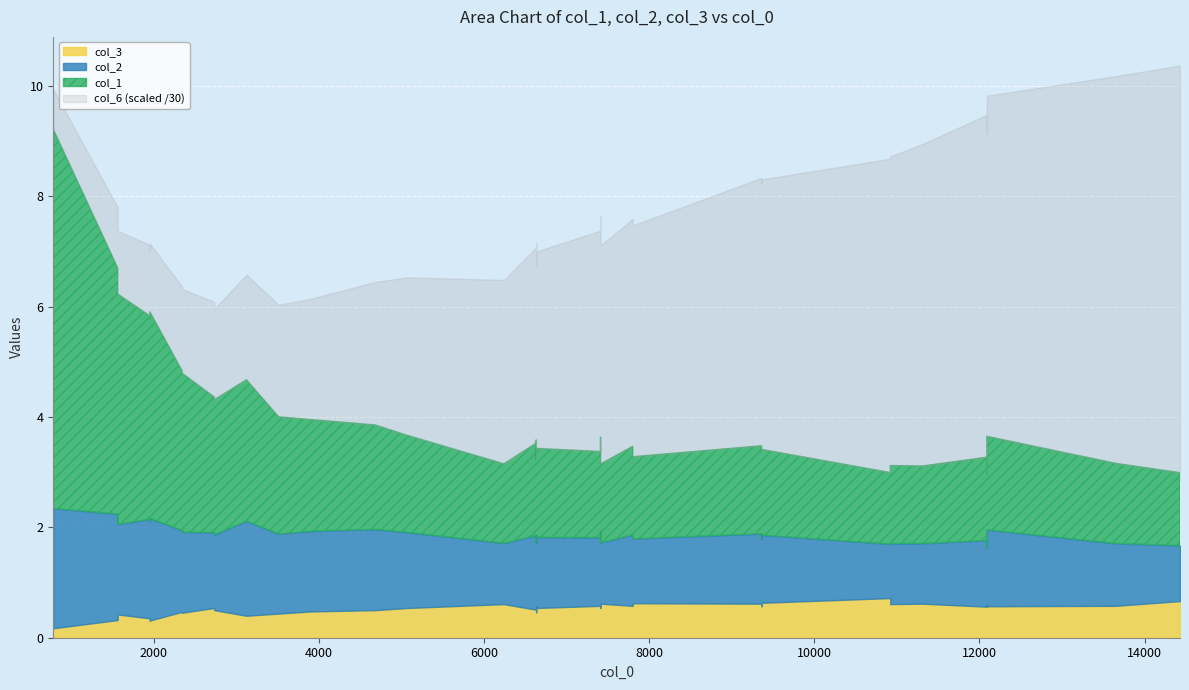

Which series changed the most between 16 and 33?

col_6